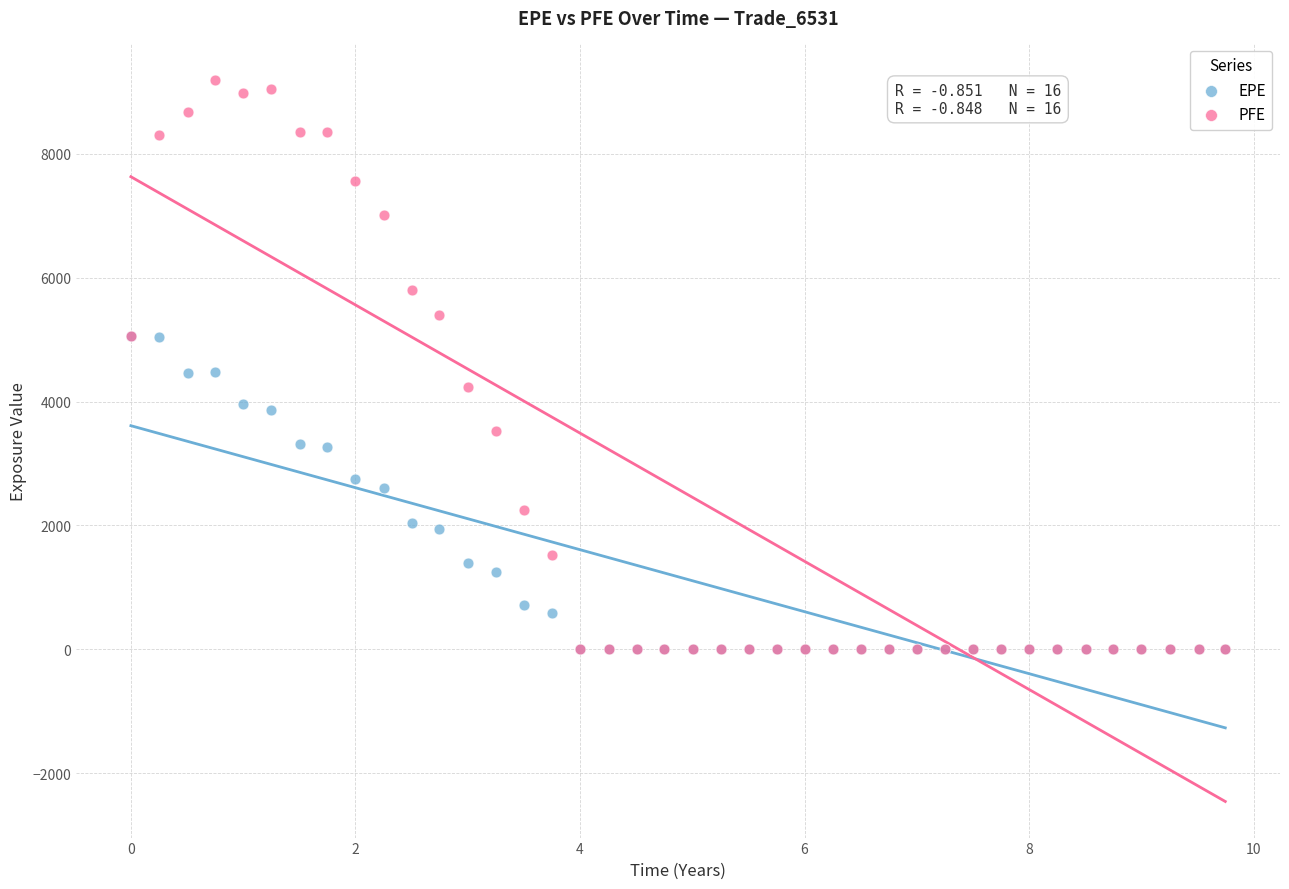

Which series has the widest spread of Y values?

PFE